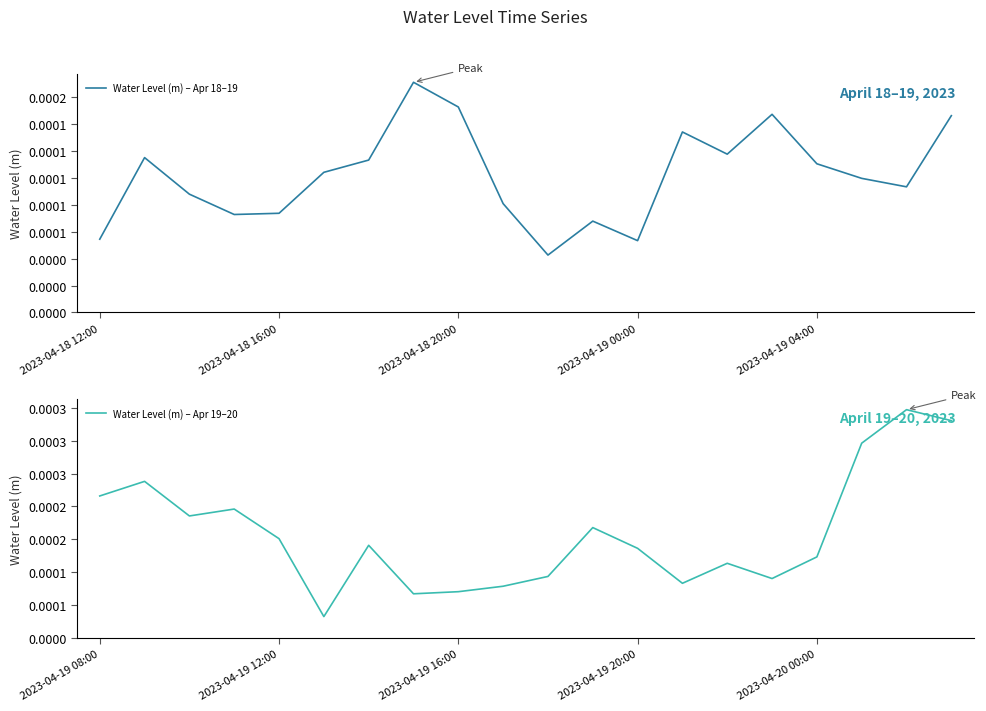

Does the chart have visible grid lines?

No